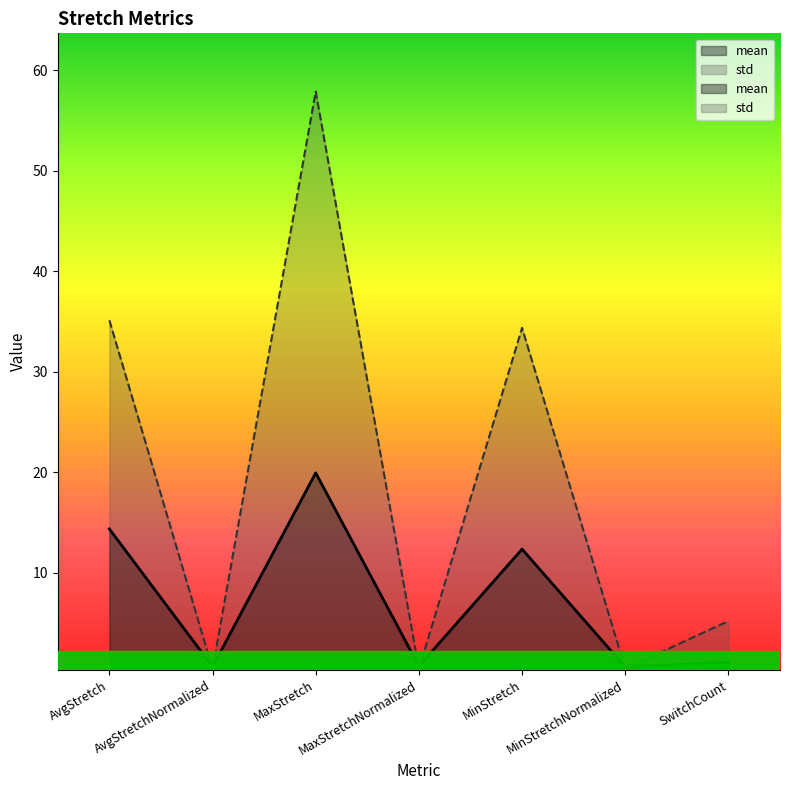

At SwitchCount, list the series in order from largest to smallest.

std, mean